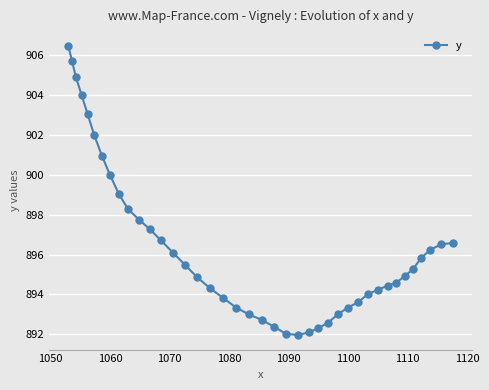

How many values are below 895?

20